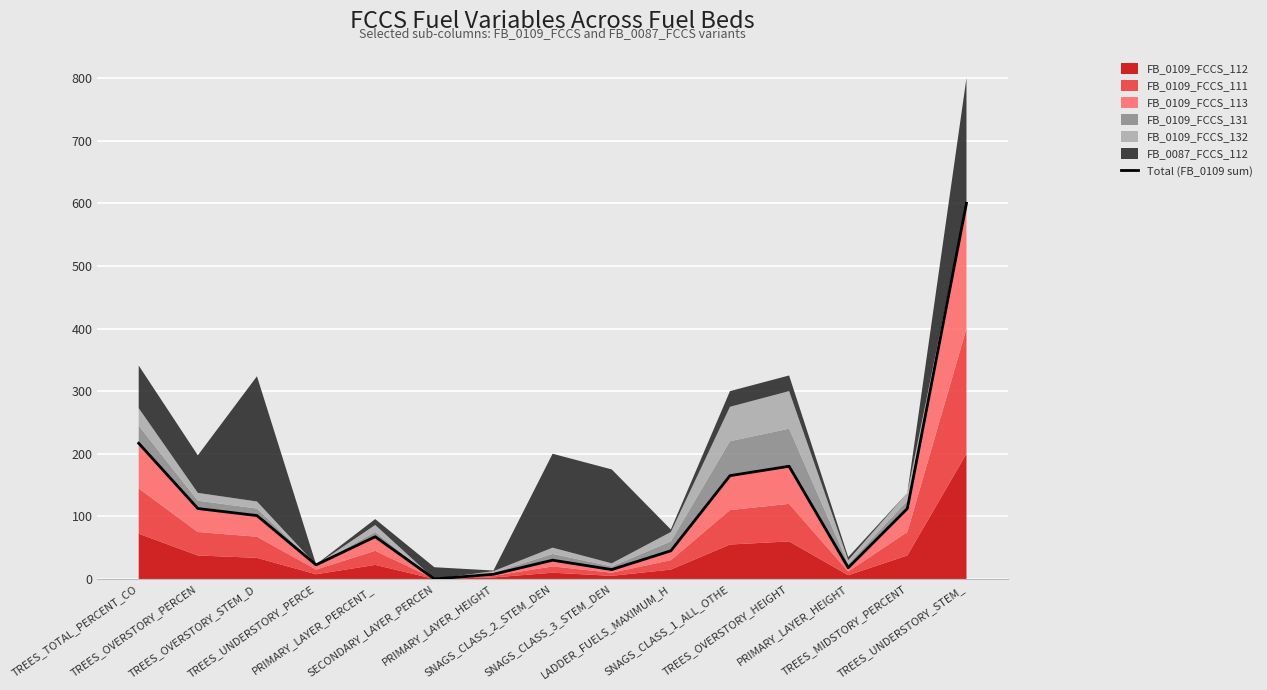

What is the change in value from SNAGS_CLASS_1_ALL_OTHE to PRIMARY_LAYER_HEIGHT?

-147.0